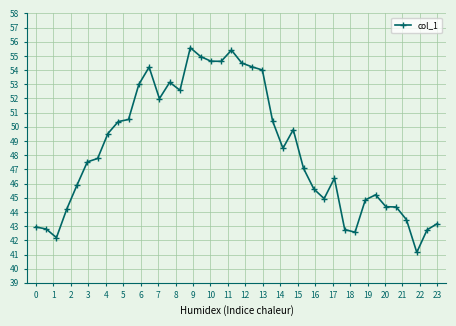

What is the average value?

48.3